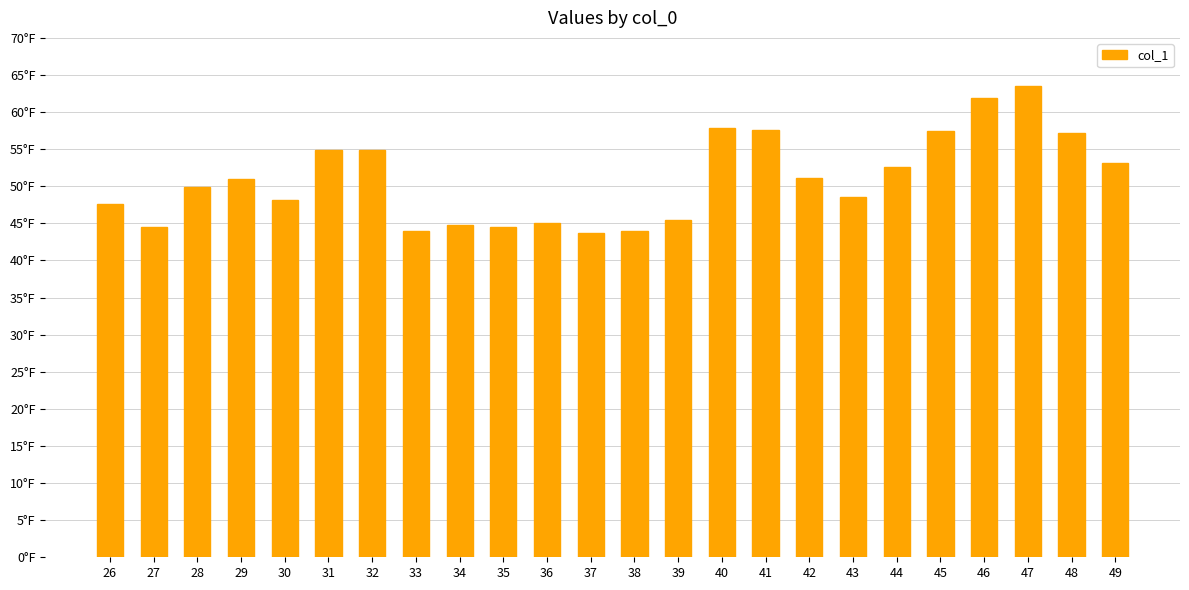

Reading left to right, transcribe all the data shown in this chart.

47.6	44.5	49.9	51.0	48.2	54.9	54.9	44.0	44.8	44.5	45.0	43.7	43.9	45.4	57.8	57.6	51.1	48.6	52.5	57.4	61.9	63.5	57.1	53.1